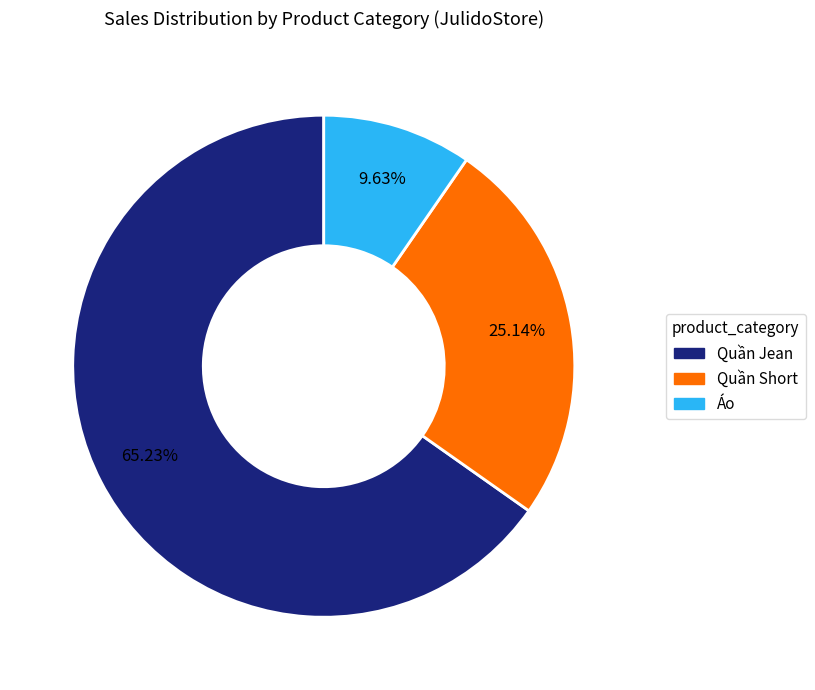

To the nearest percent, what is the difference between the largest and smallest slice percentages?

56%